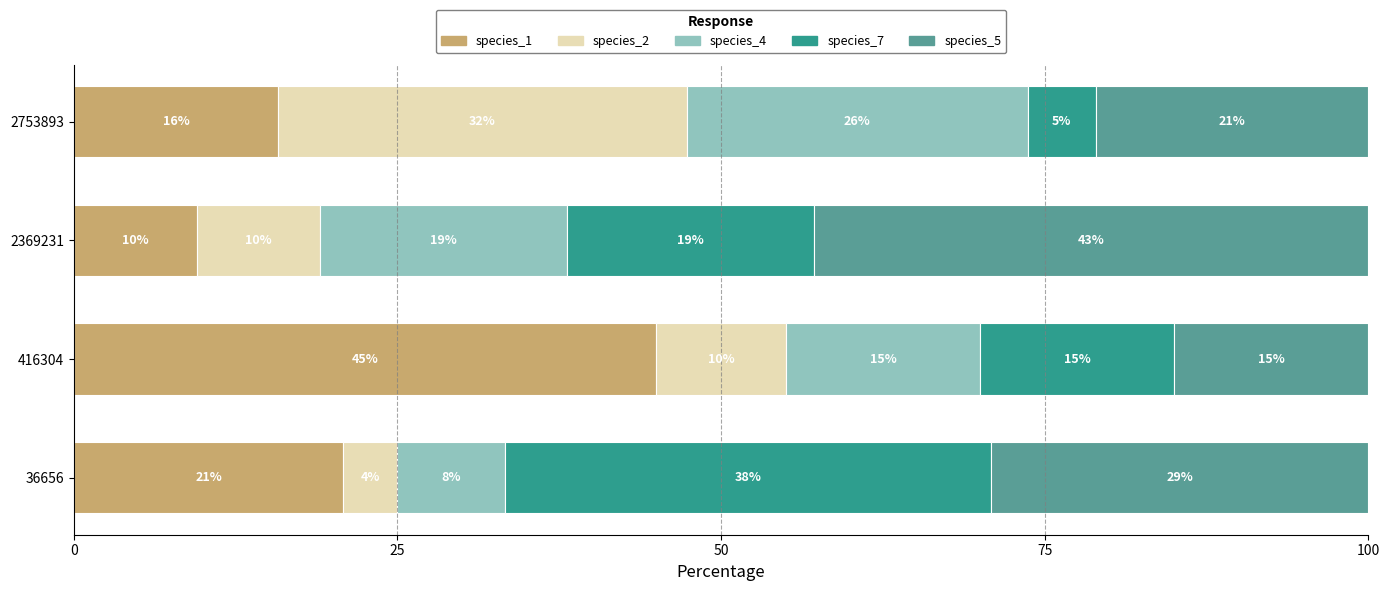

What is the total value across all series at 2753893?

100.0